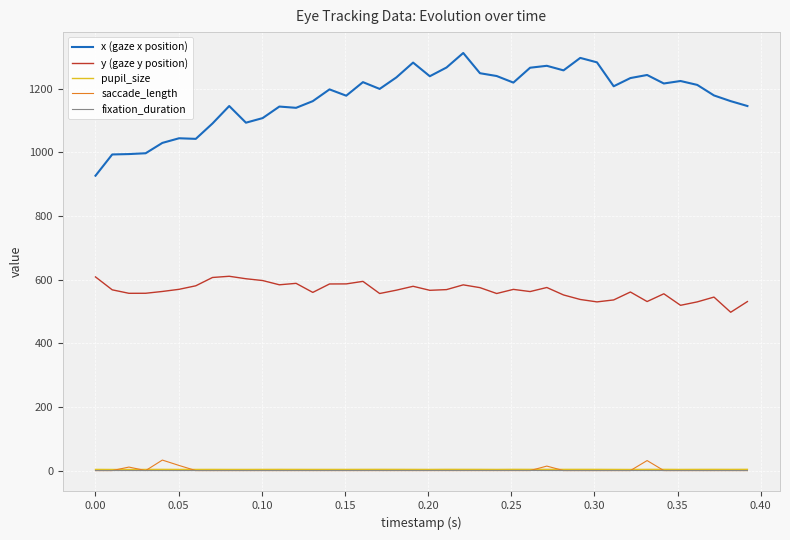

Which series has the largest total across all categories?

x (gaze x position)